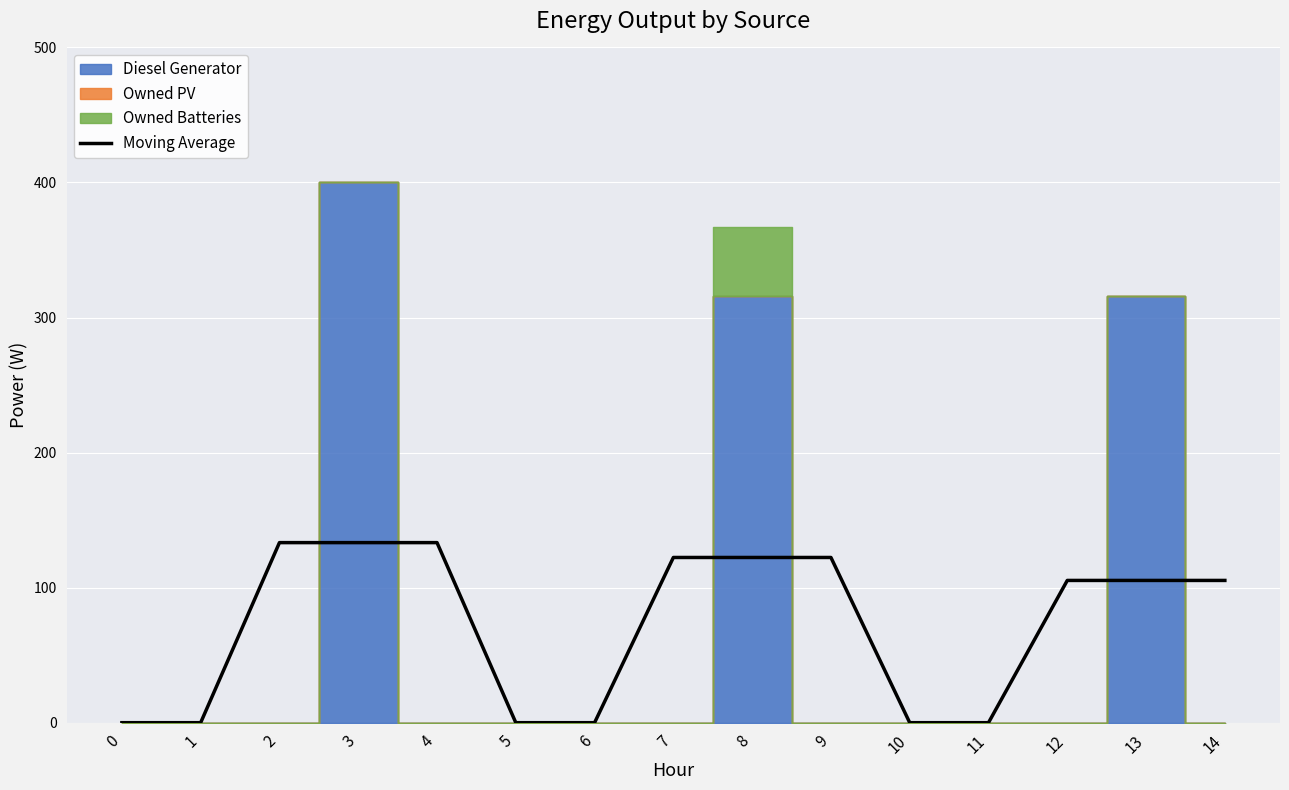

What is the change in value from 2 to 11?

-133.3